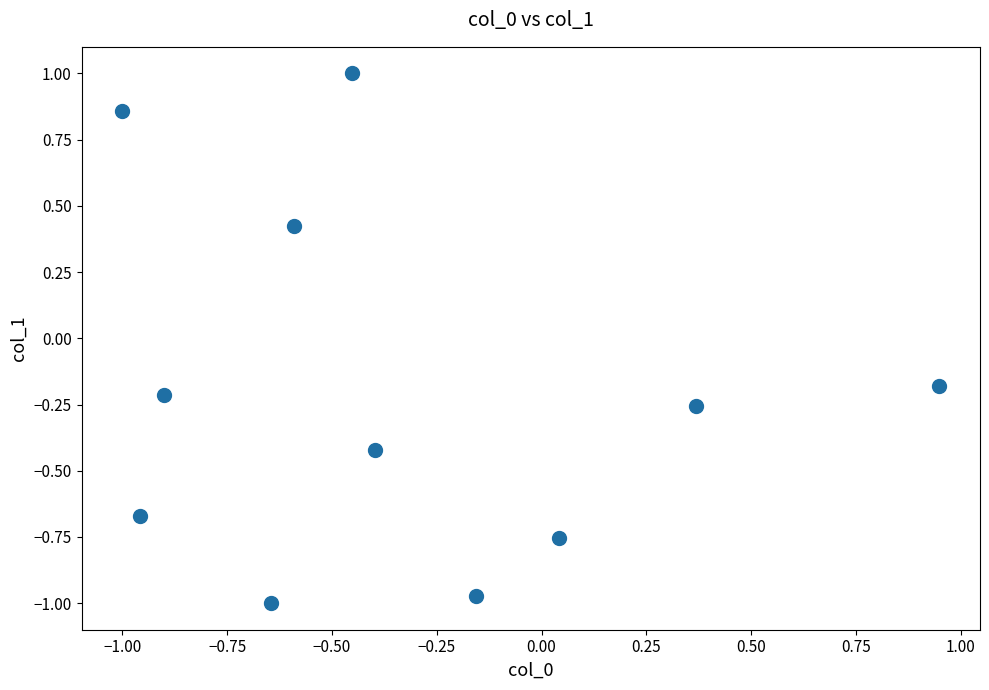

What is the range of X values (max minus min)?

1.9